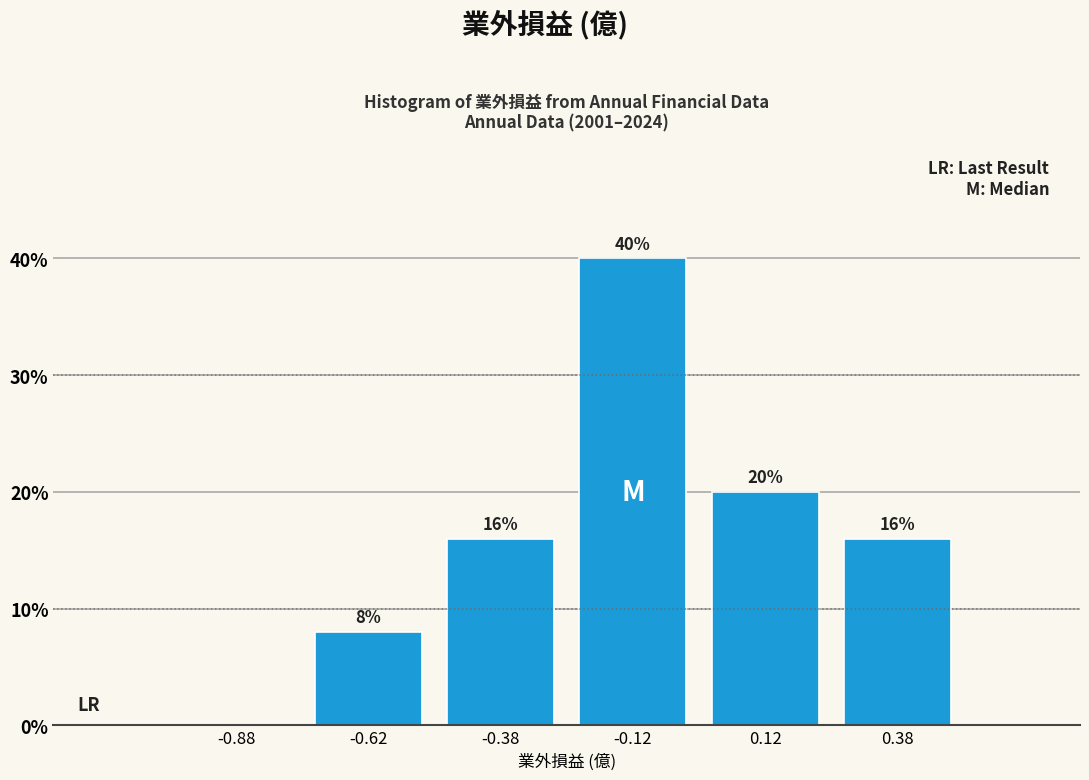

Over which range of the x-axis is the bar tallest?

-0.25 to 0.00